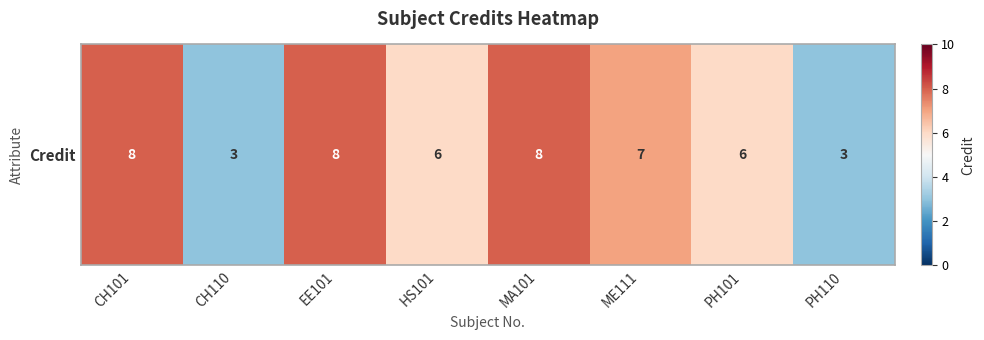

What is the difference between the maximum and minimum values?

5